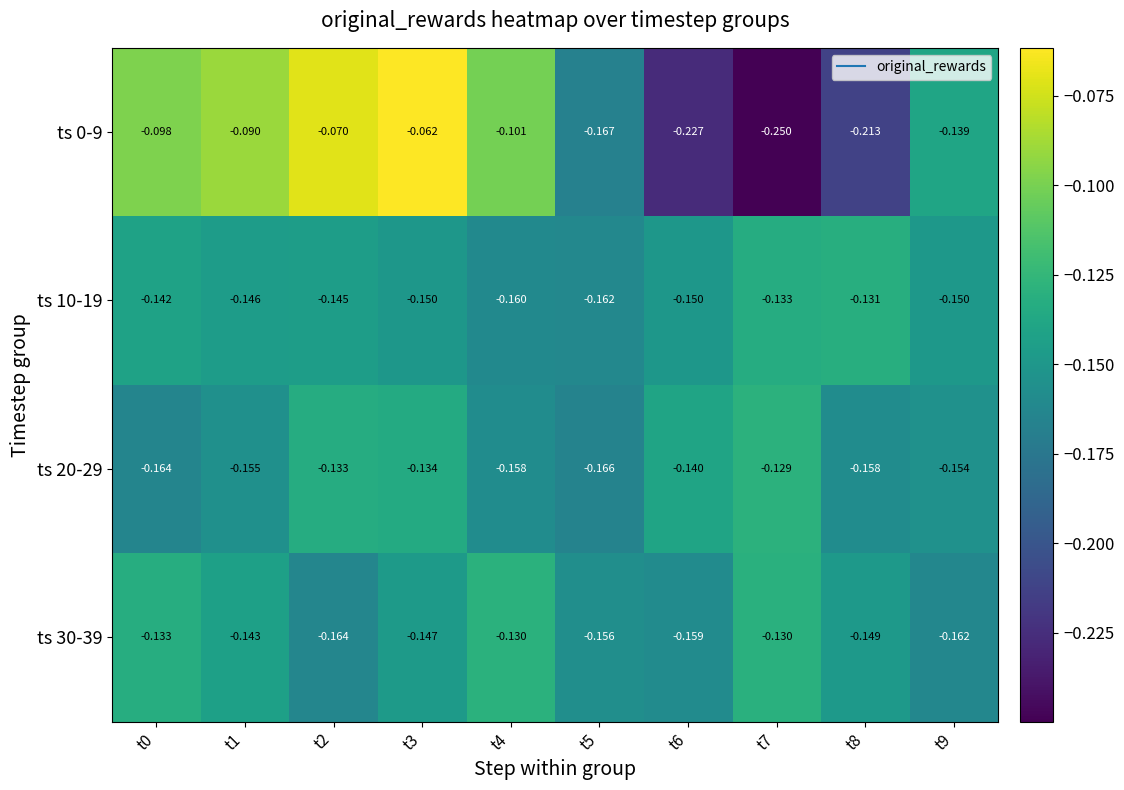

At which category is the sum across all series the highest?

t3